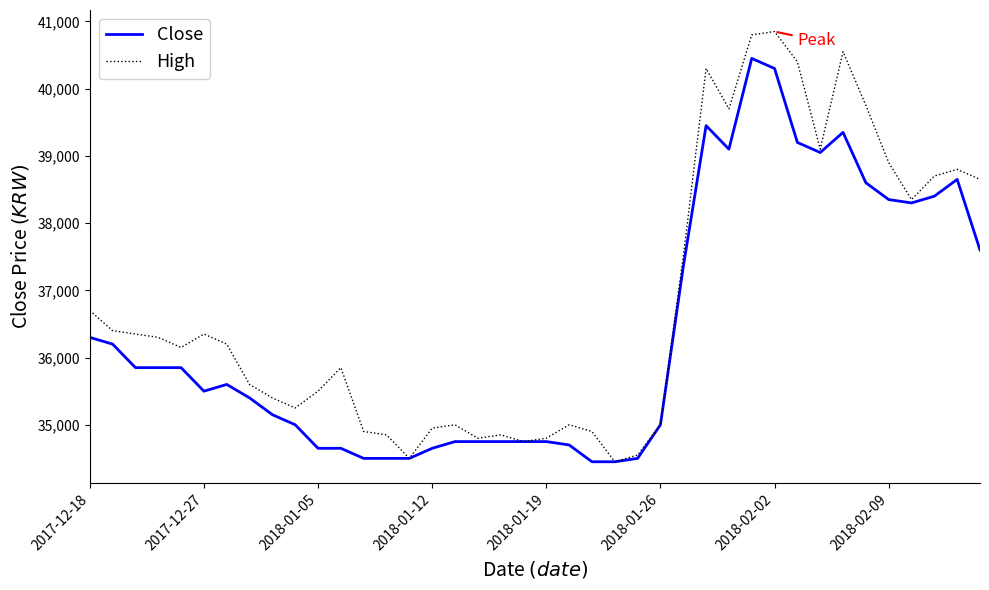

Which series has the largest total across all categories?

High